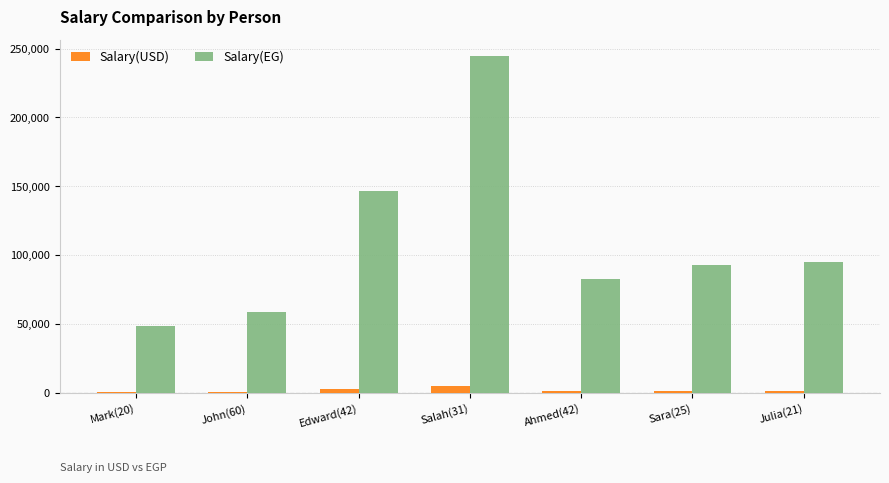

What is the minimum value for Salary(USD)?

1000.0